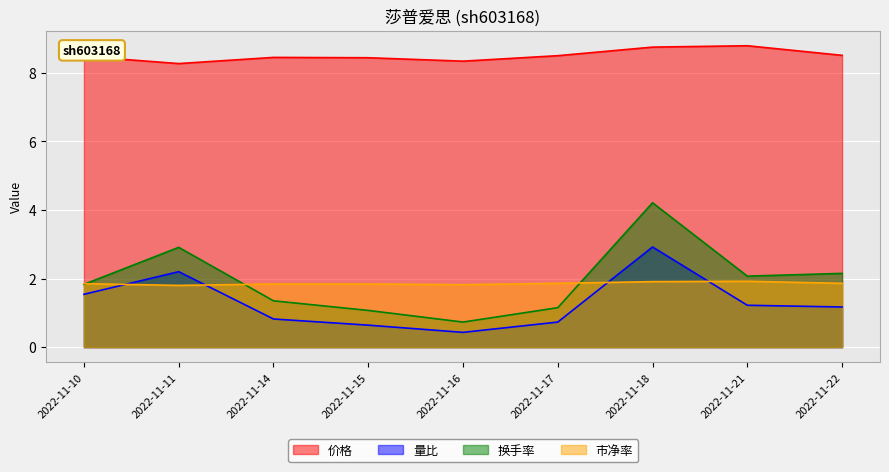

How many lines are shown in the chart?

4